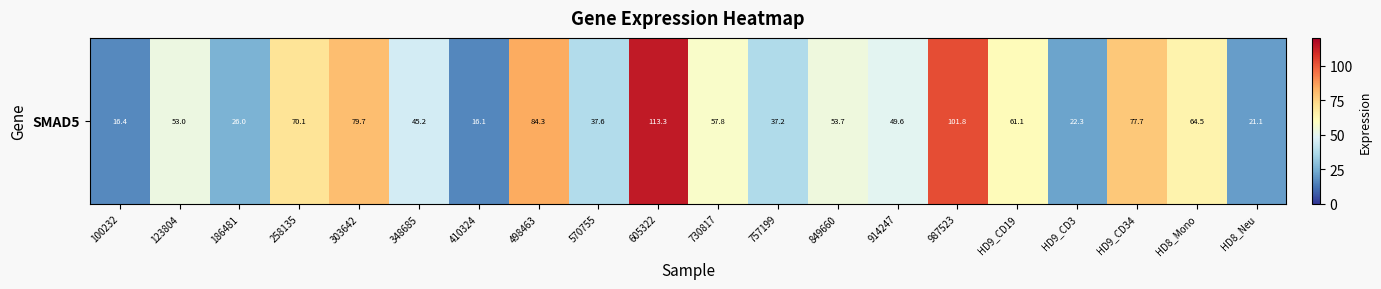

What is the sum of all values?

1088.6